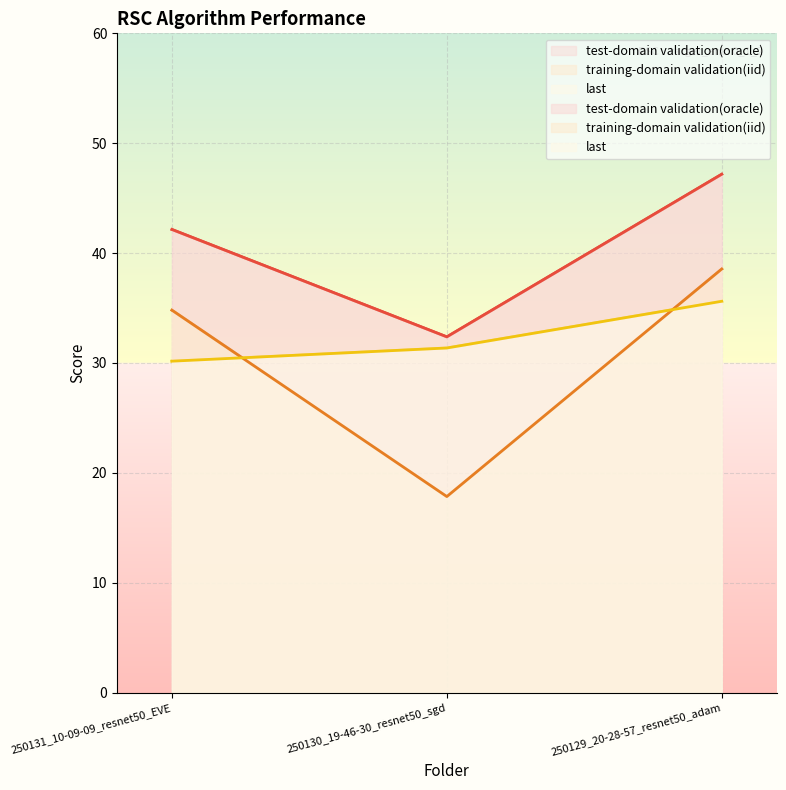

Rank the series at 250130_19-46-30_resnet50_sgd from highest to lowest value.

test-domain validation(oracle), last, training-domain validation(iid)